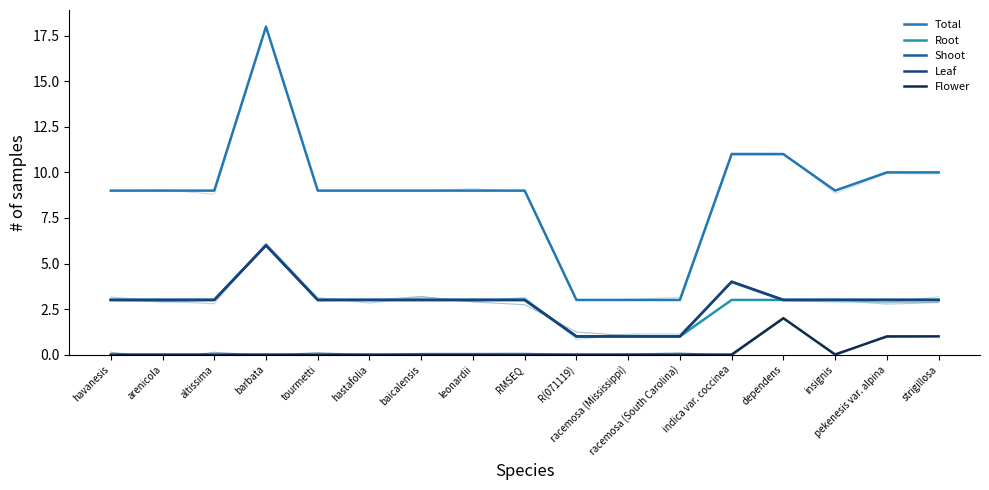

Which series has the largest total across all categories?

Total